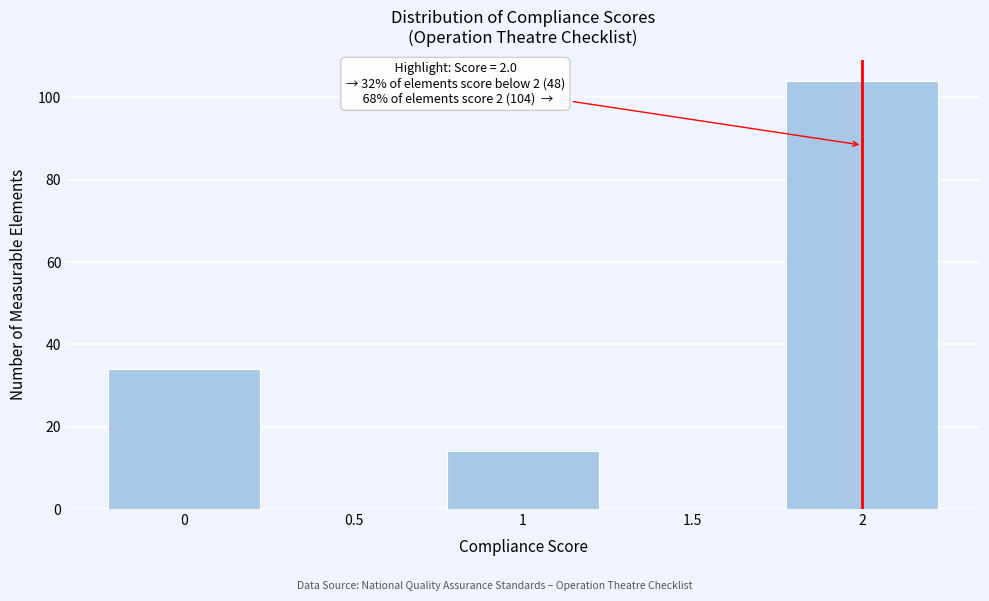

Over which range of the x-axis is the bar tallest?

1.75 to 2.25